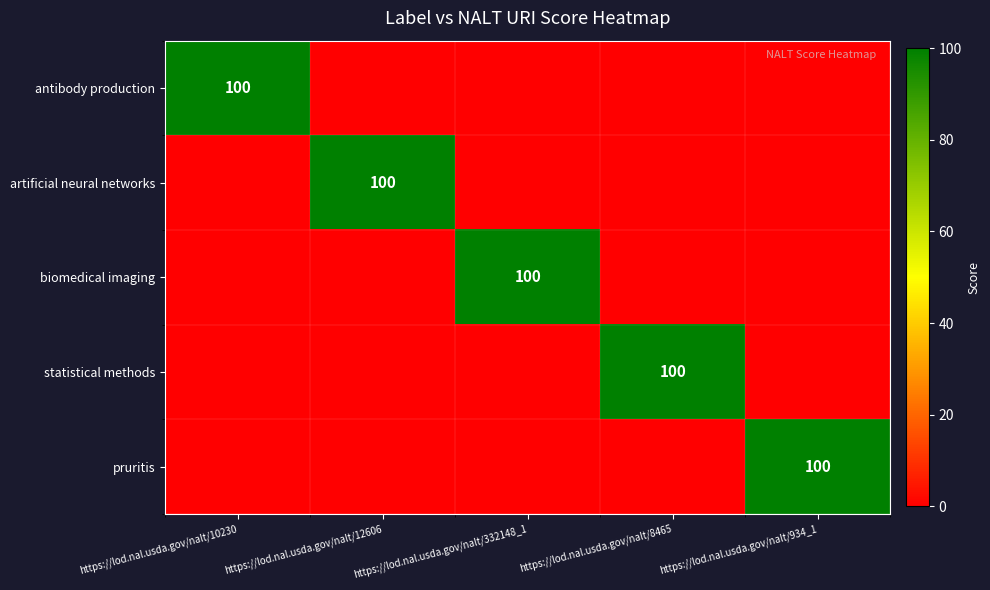

The antibody production series shows 43 at https://lod.nal.usda.gov/nalt/10230. True or false?

False